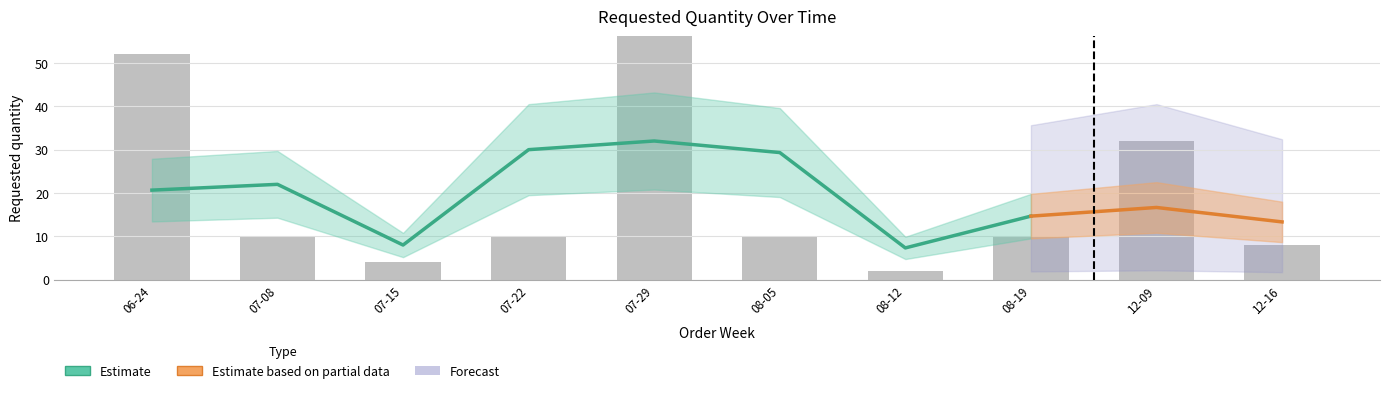

At which category does the chart reach its minimum across all series?

08-12